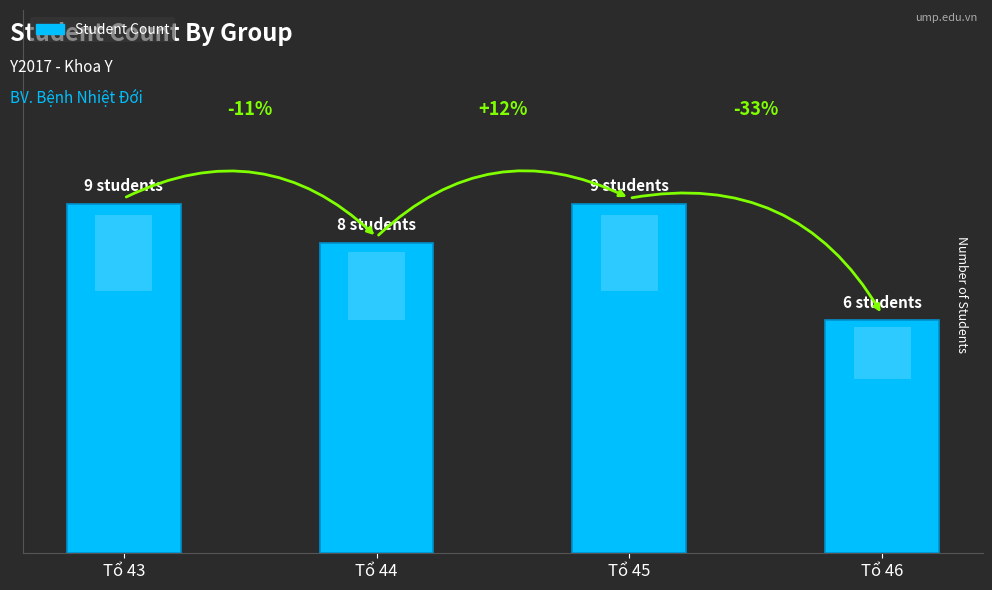

Does the chart contain any negative values?

No